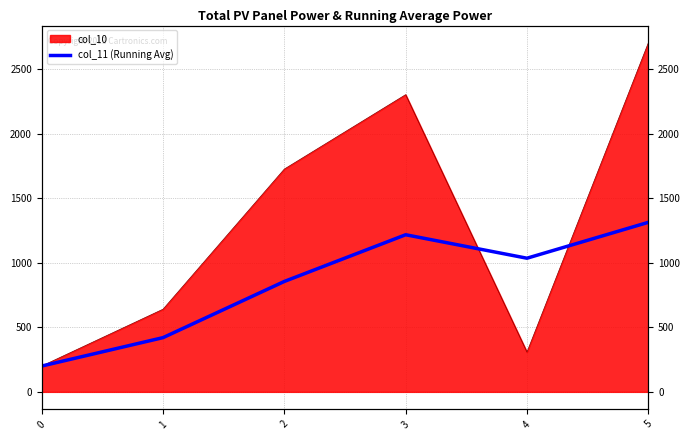

How many values exceed 1034?

3